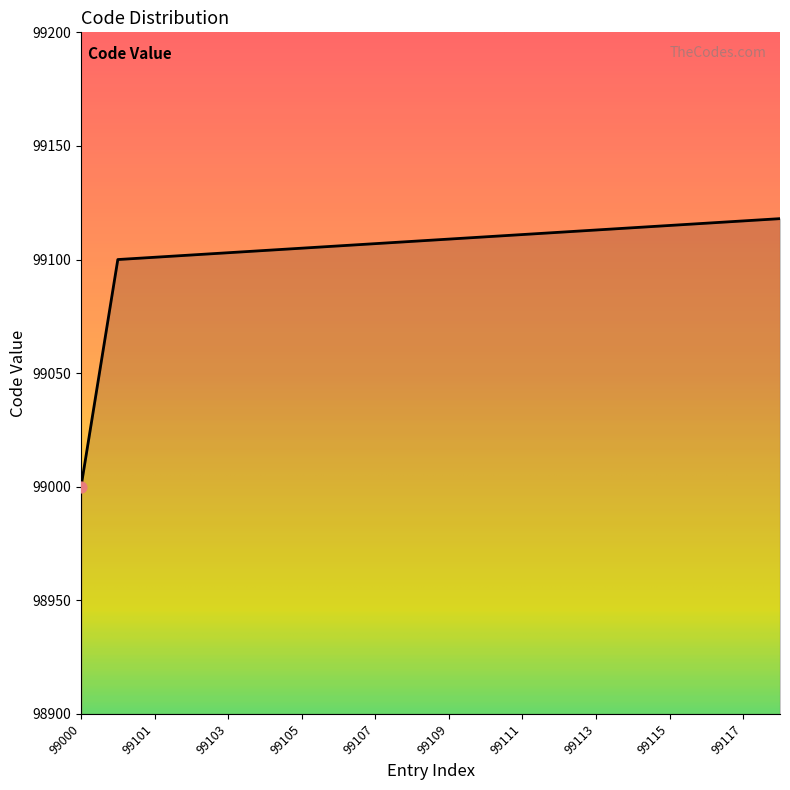

What is the smallest value displayed?

99000